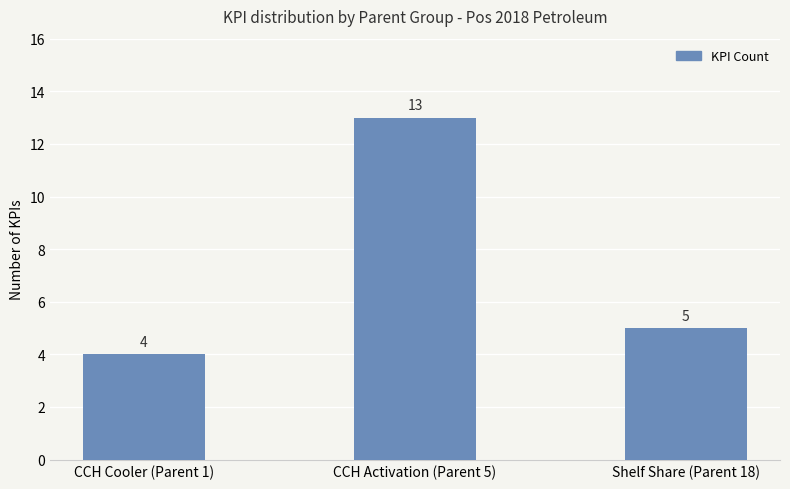

Rank the categories by value from lowest to highest.

CCH Cooler (Parent 1), Shelf Share (Parent 18), CCH Activation (Parent 5)